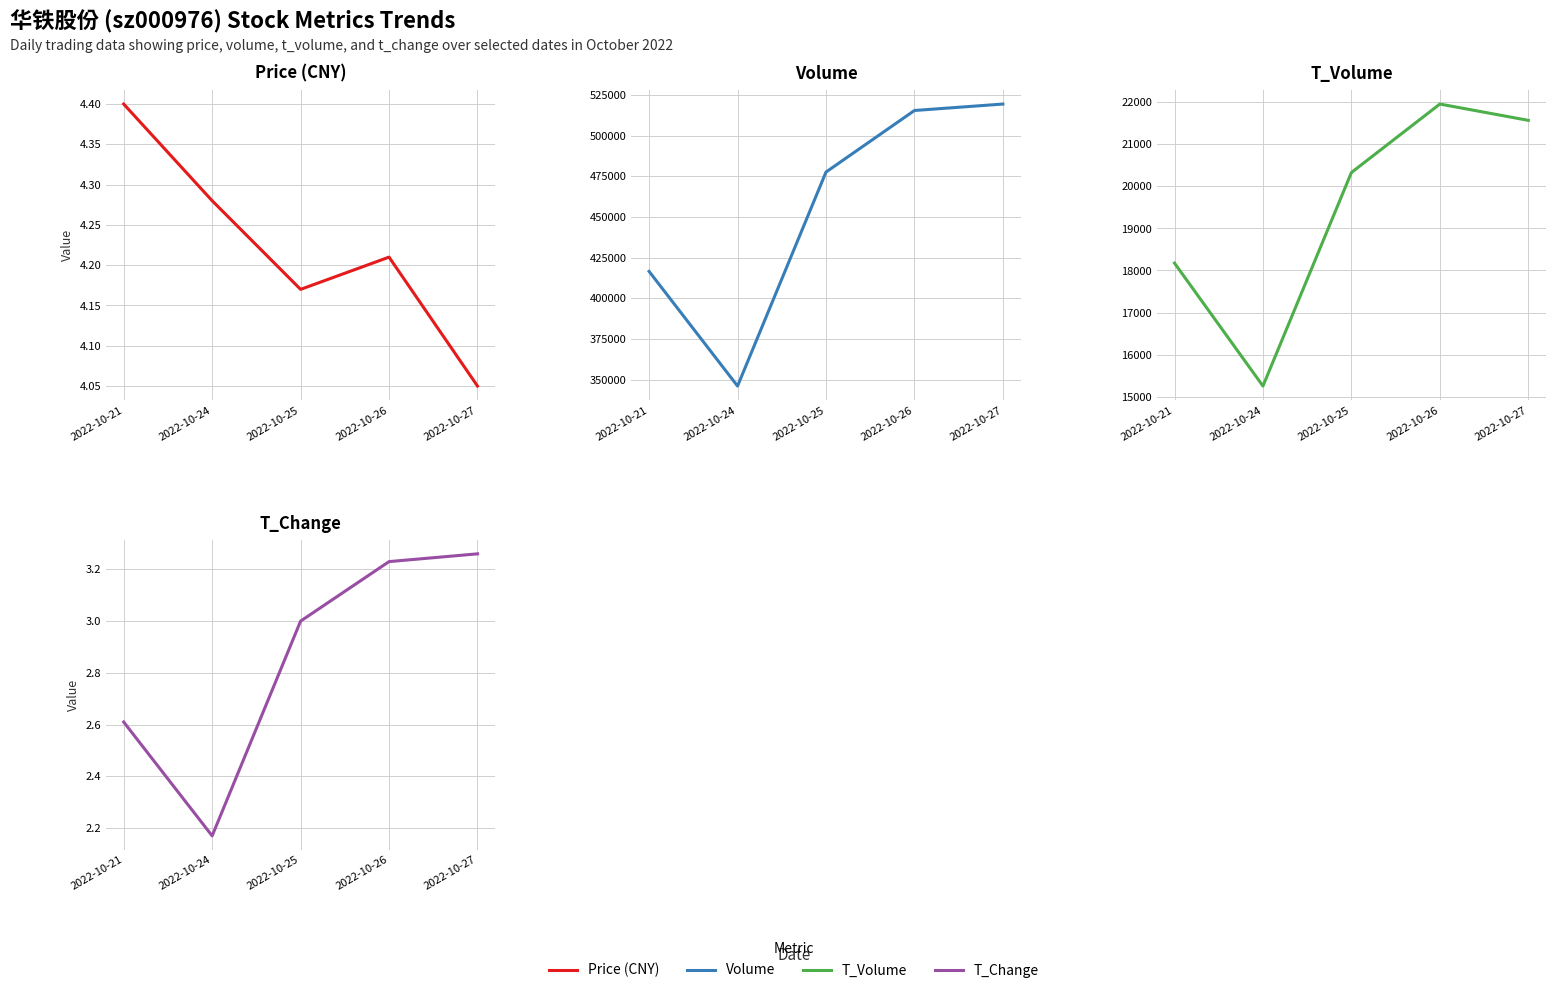

In Volume, how many points are lower than both neighbors (excluding endpoints)?

1